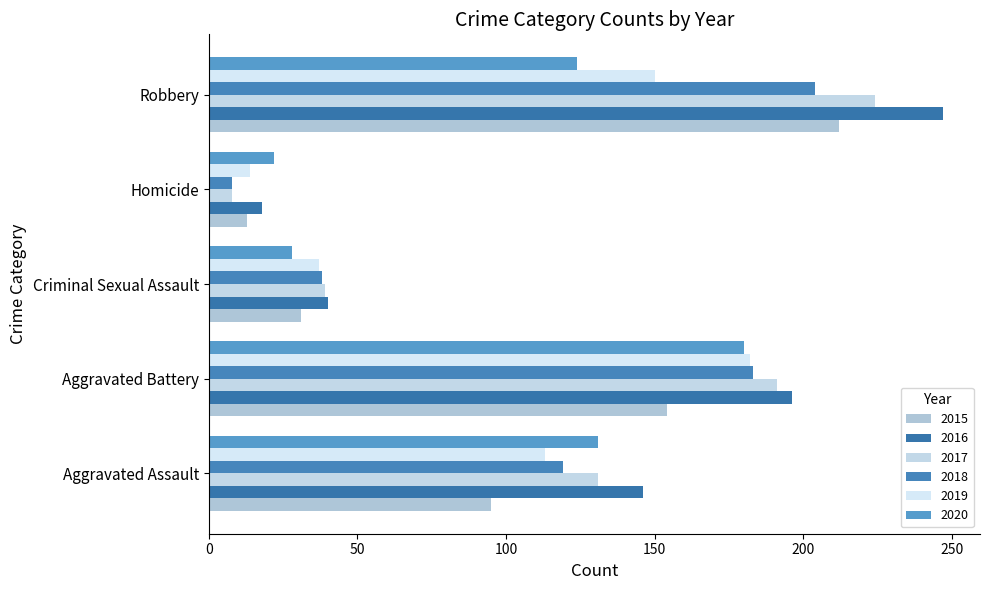

Where does the 2019 series first go above 113?

Aggravated Battery